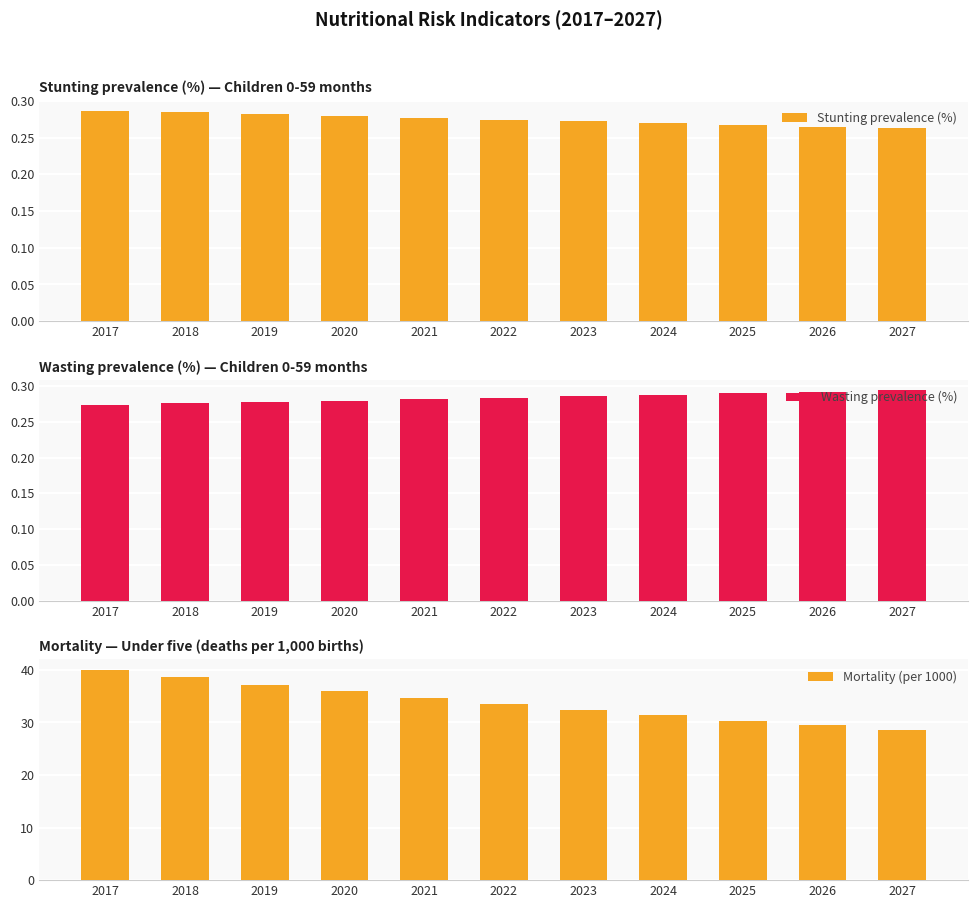

How many categories are shown in the chart?

11